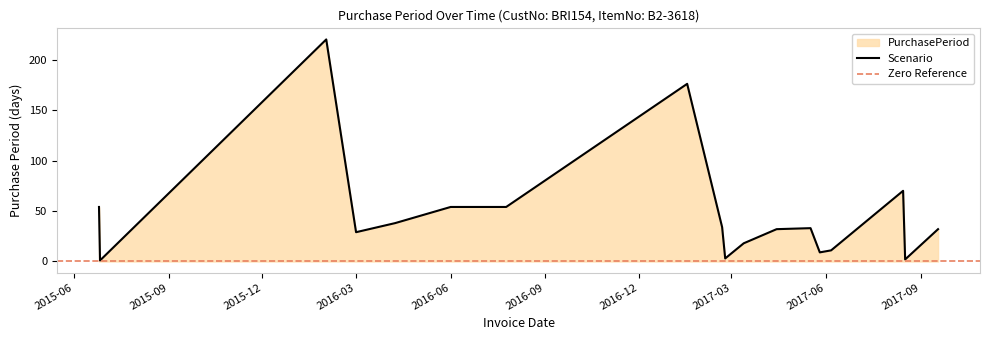

What is the value of the 18th point from the left?

32